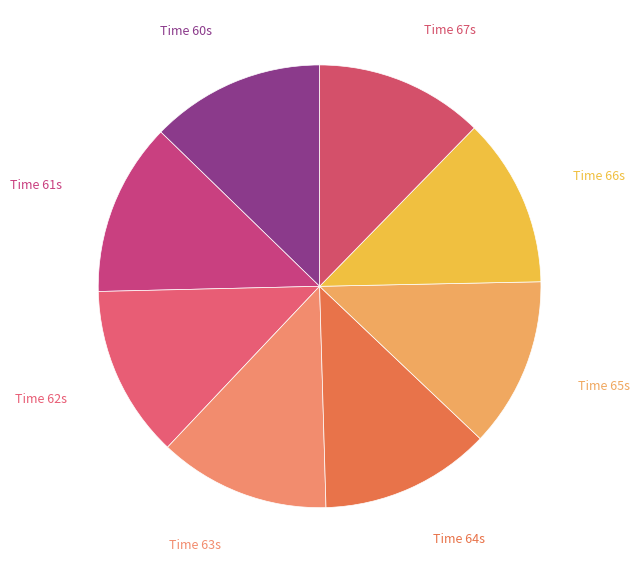

Does Time 65s represent more than half of the total?

No